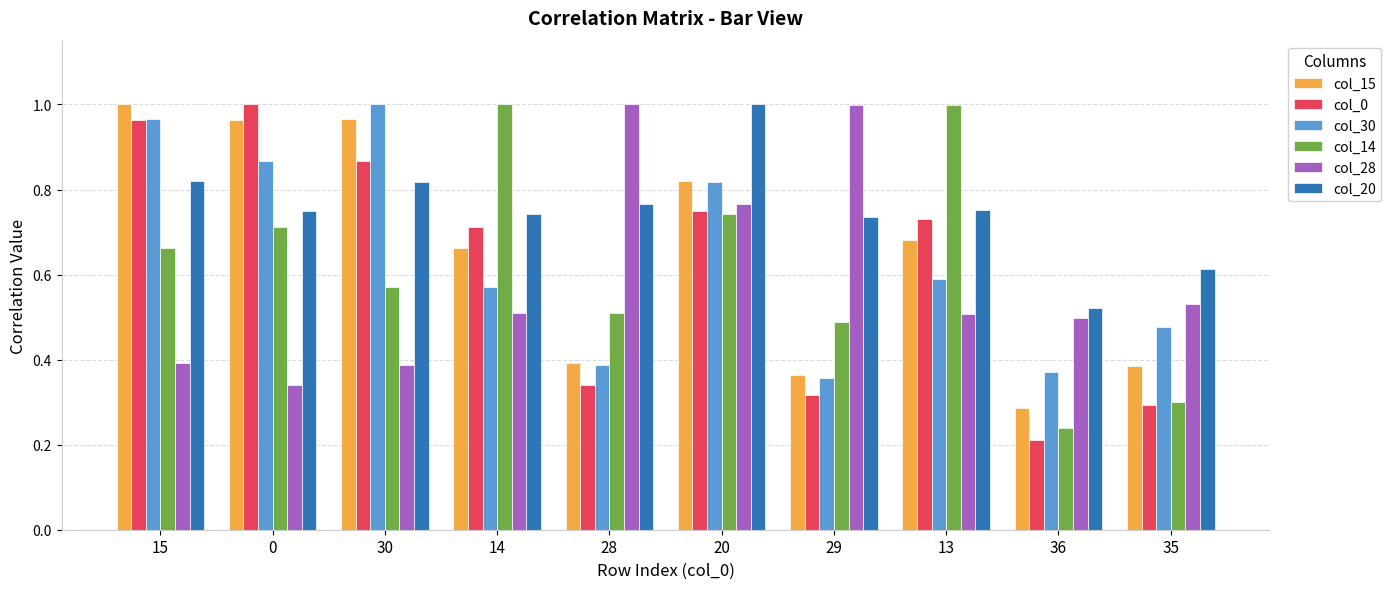

What are all the series names shown in the legend?

col_15, col_0, col_30, col_14, col_28, col_20